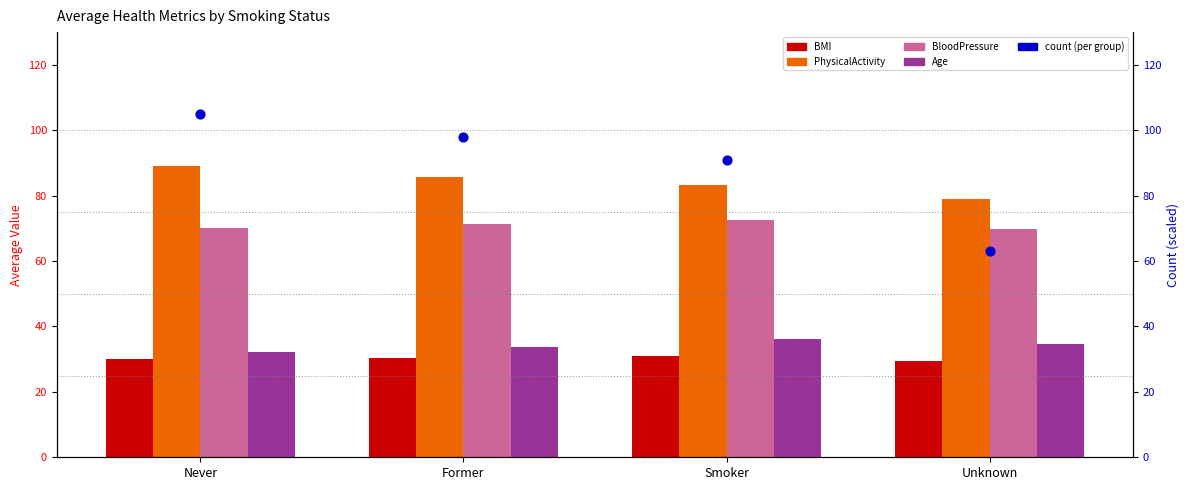

At which category is the sum across all series the highest?

Never